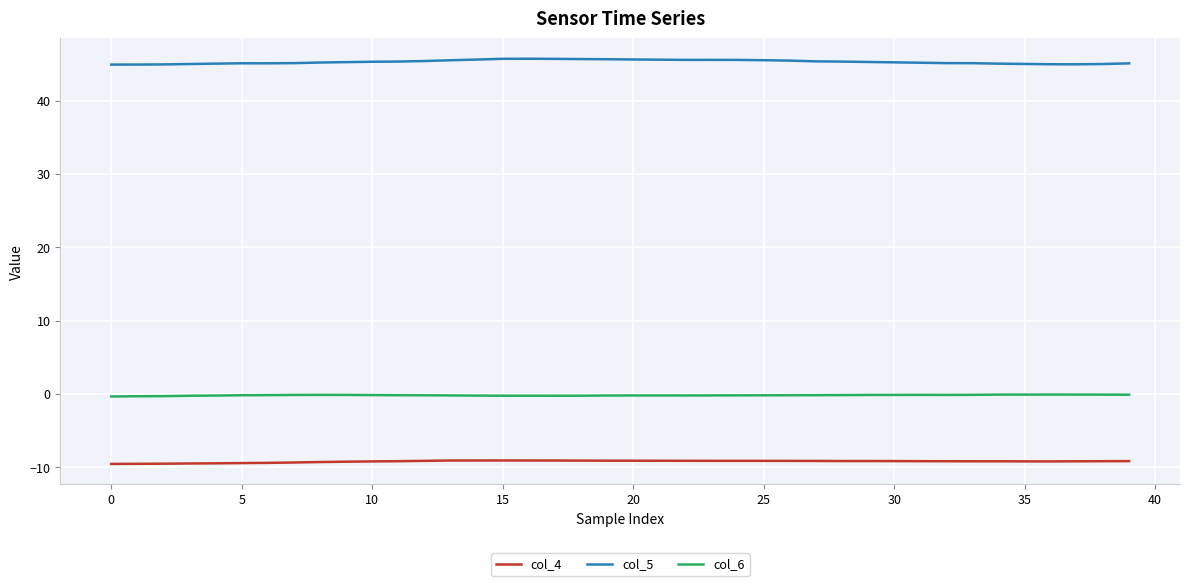

Rank the series by their maximum value, from lowest to highest.

col_4, col_6, col_5